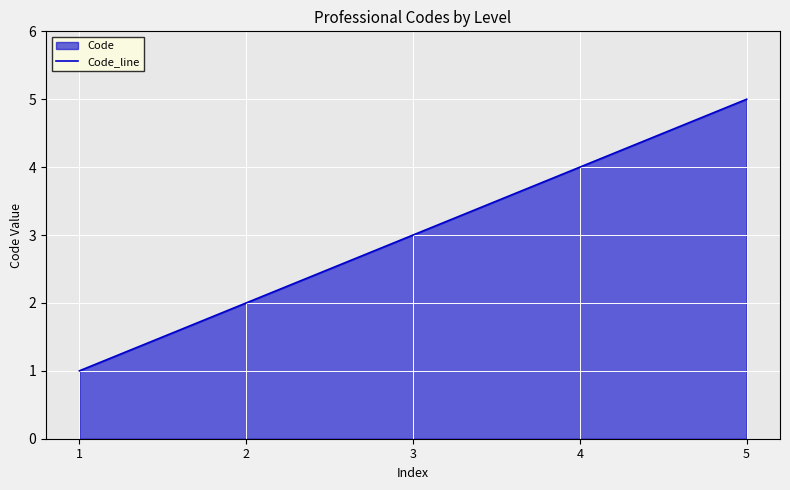

Which has a higher value, 3 or 1?

3